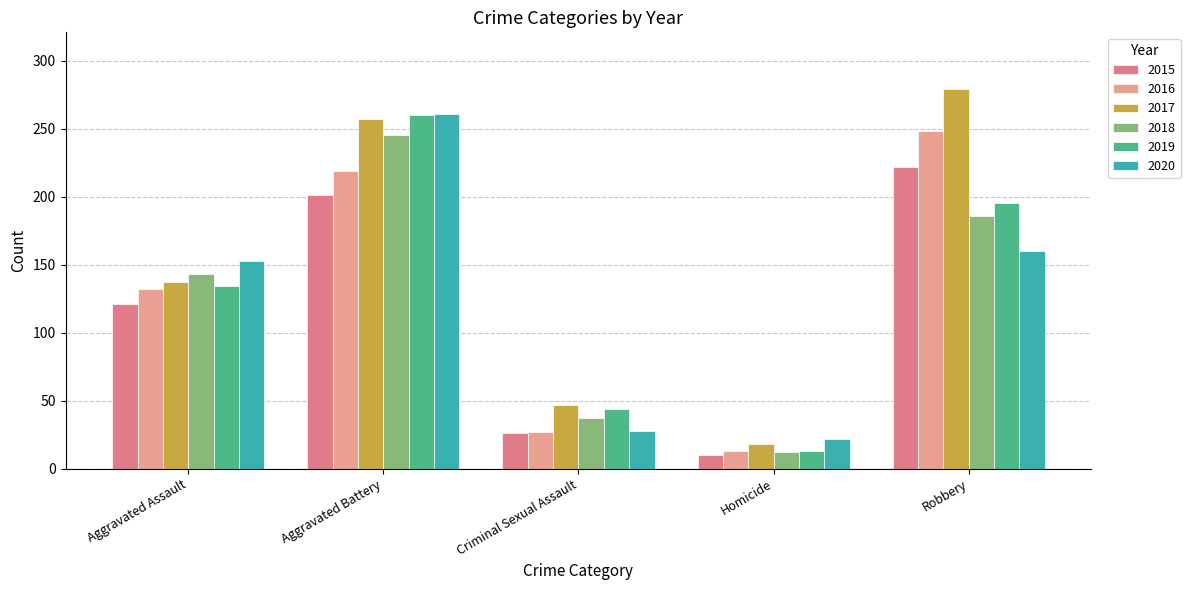

Reading left to right, extract all data points from this chart.

2015: 121	201	26	10	222
2016: 132	219	27	13	248
2017: 137	257	47	18	279
2018: 143	245	37	12	186
2019: 134	260	44	13	195
2020: 153	261	28	22	160